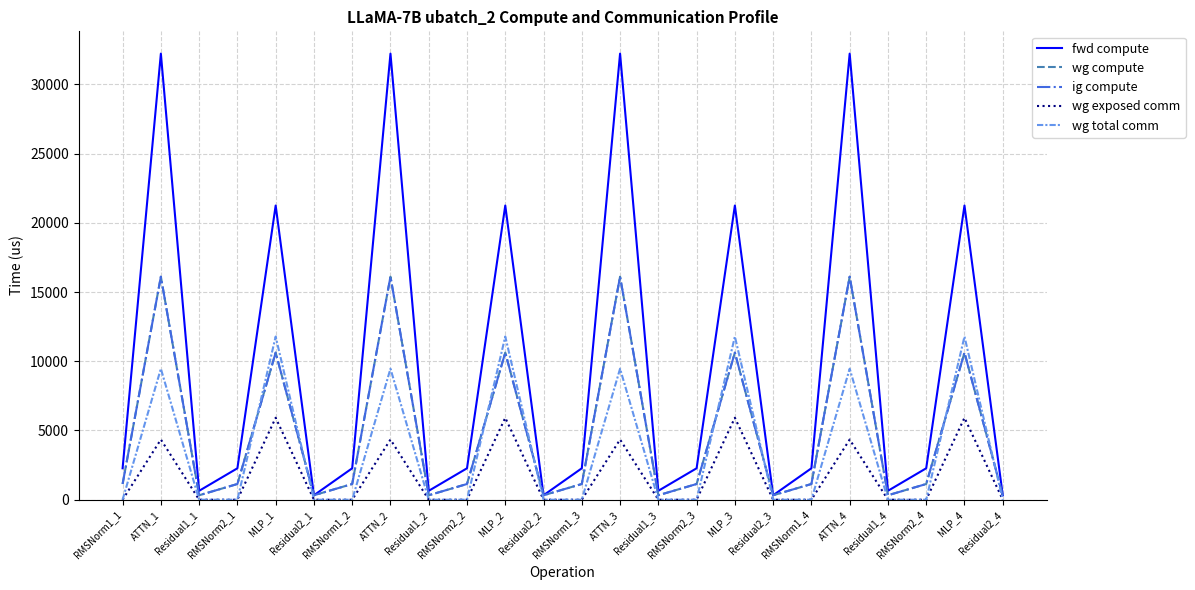

Is this an area chart (filled region under the line)?

No